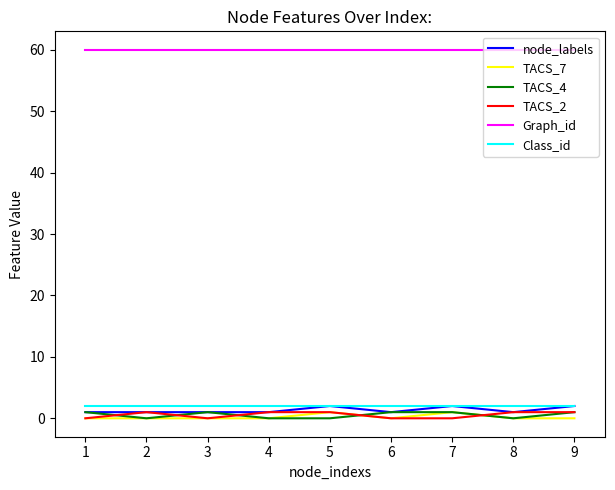

Is the value of Graph_id at 8 greater than the value of node_labels at 2?

Yes